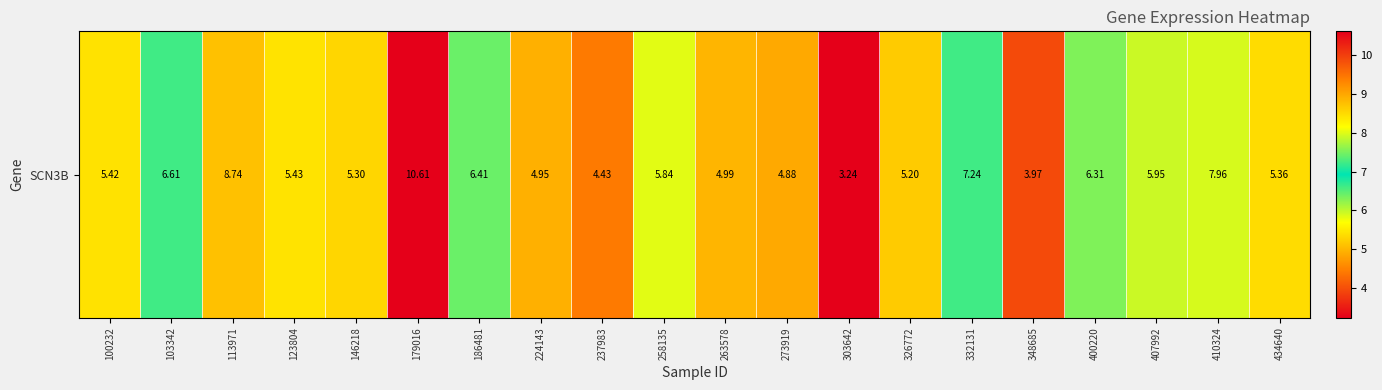

What is the change in value from 258135 to 263578?

-0.8